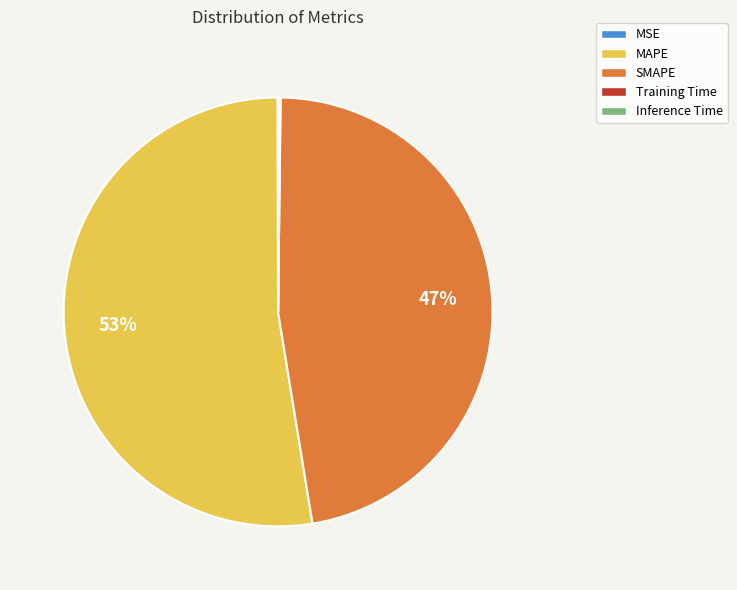

What is the largest slice in the pie chart?

MAPE